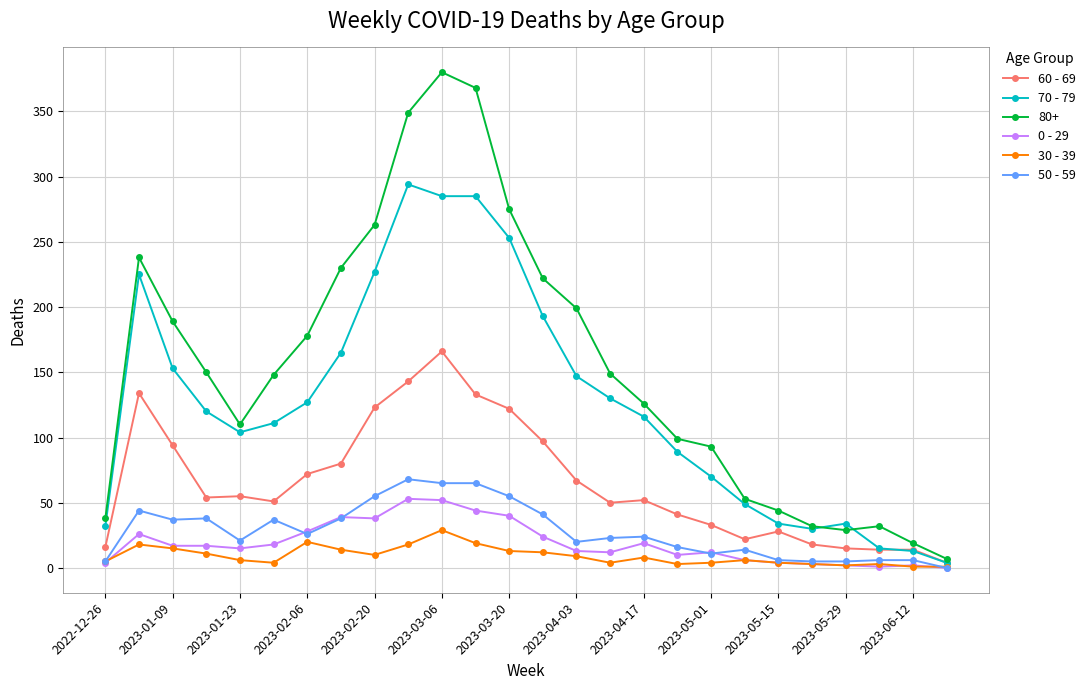

True or false: 50 - 59 has more than 2 points higher than both neighbors.

True